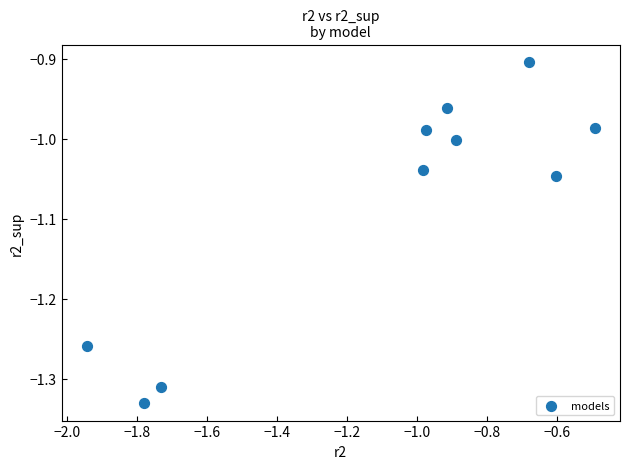

What is the average Y value?

-1.1